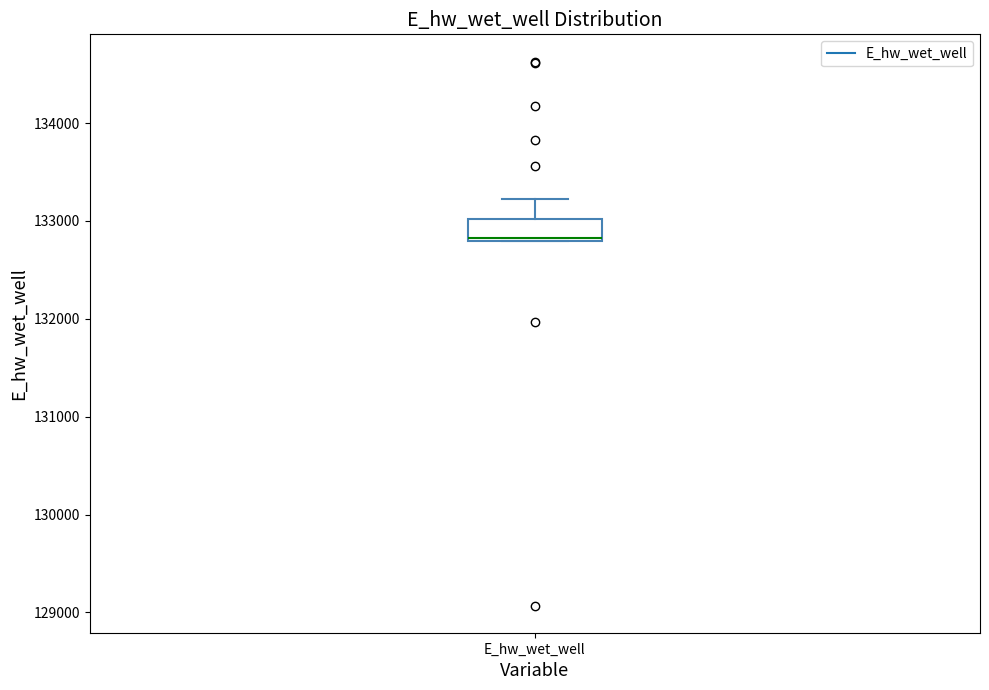

Read this box plot against the y-axis: the position of the median line, the range covered by the box, and the ends of both whiskers. The values are not printed on the chart, so give them approximately, as read against the axis.

median 132800 (drawn on the box's lower edge), box 132800 to 133000, whiskers 132800 to 133200